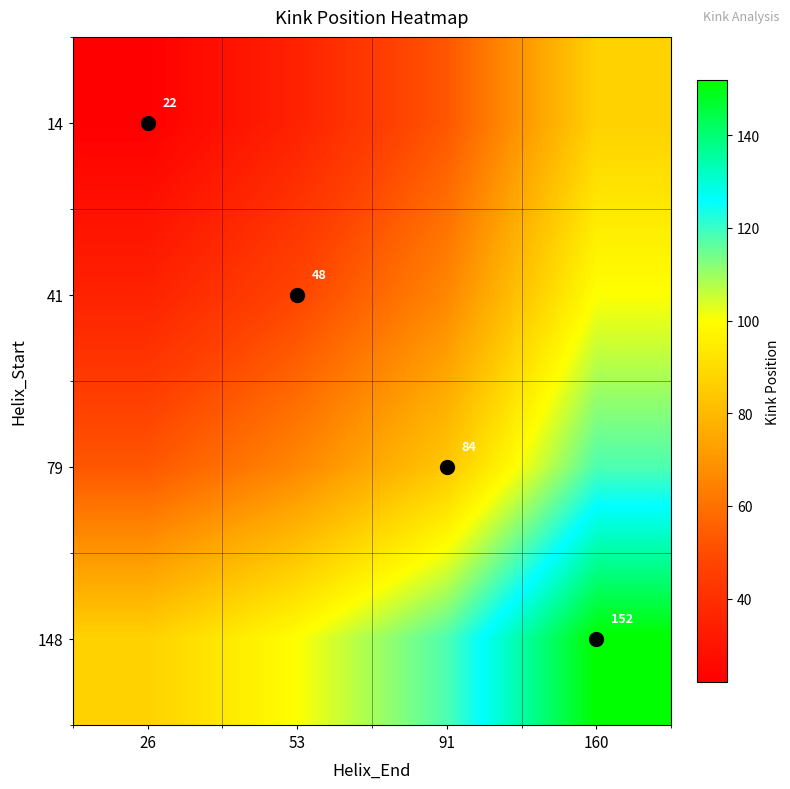

Where does the 148 series first go above 118?

160